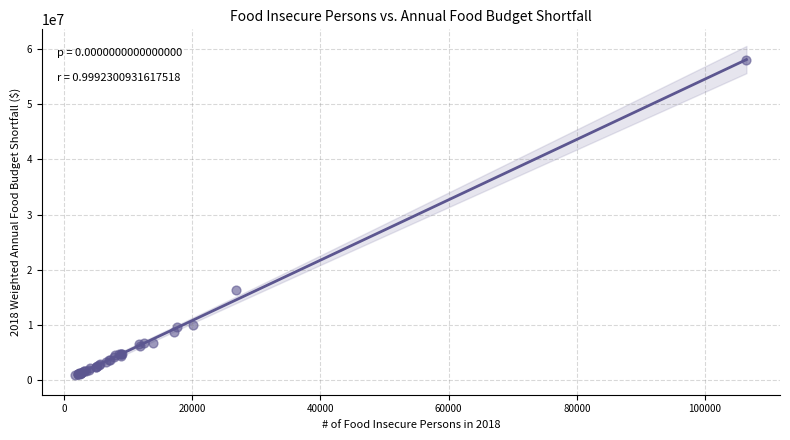

What Y value in the scatter plot is closest to 29434500?

16274000